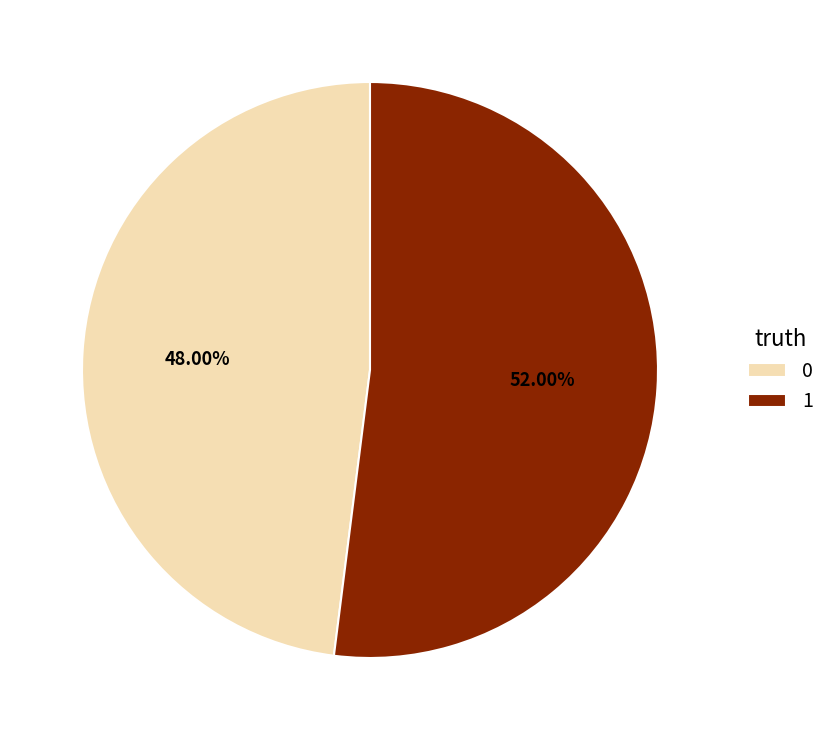

To the nearest percent, what percentage of the pie is 0?

48%